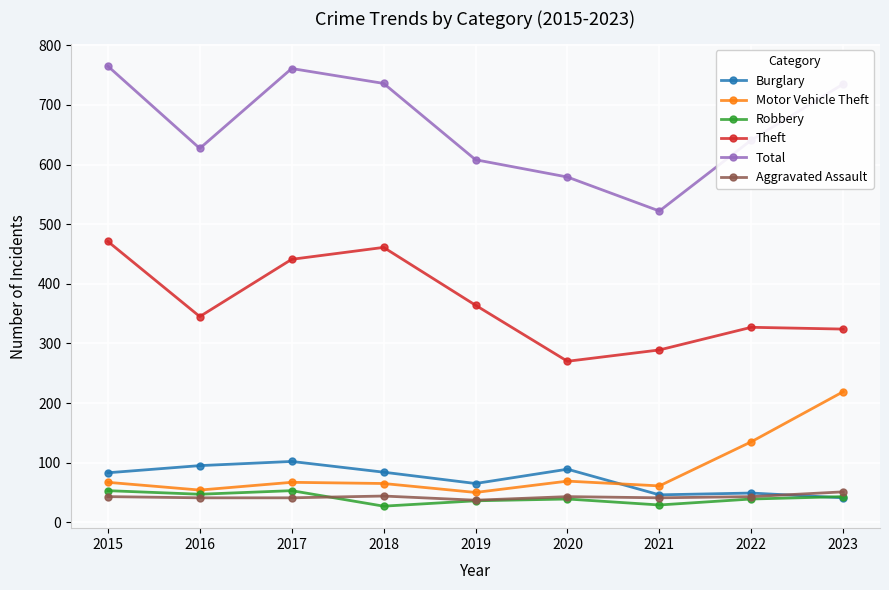

True or false: Total and Aggravated Assault cross at least once.

False